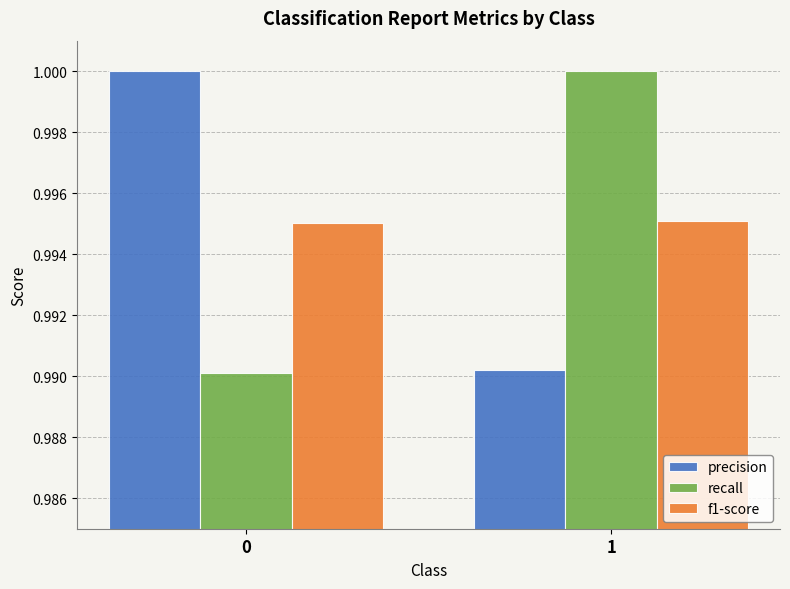

True or false: recall has a value of 1.5 at 0.

False